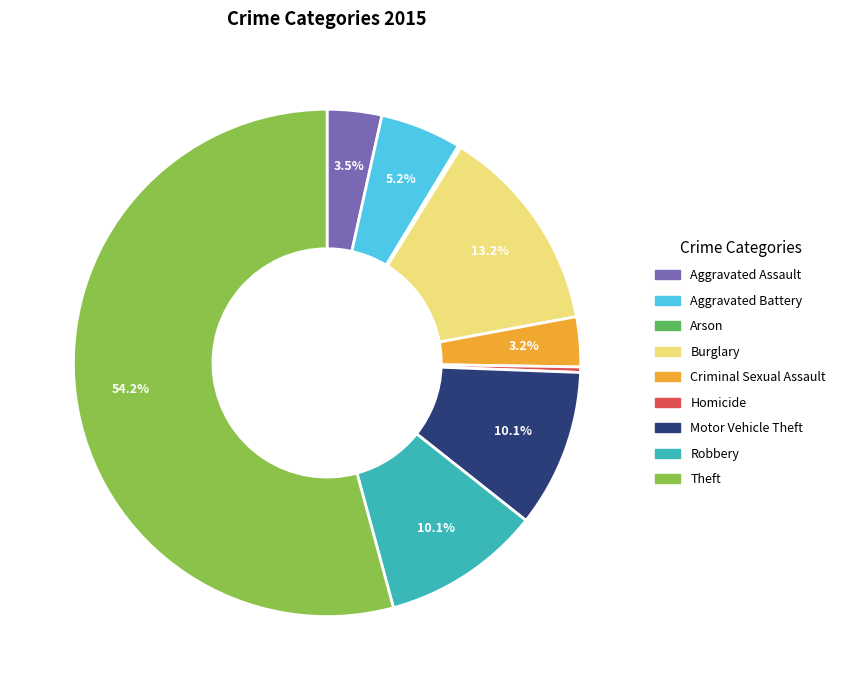

Which has a higher value, Aggravated Battery or Robbery?

Robbery